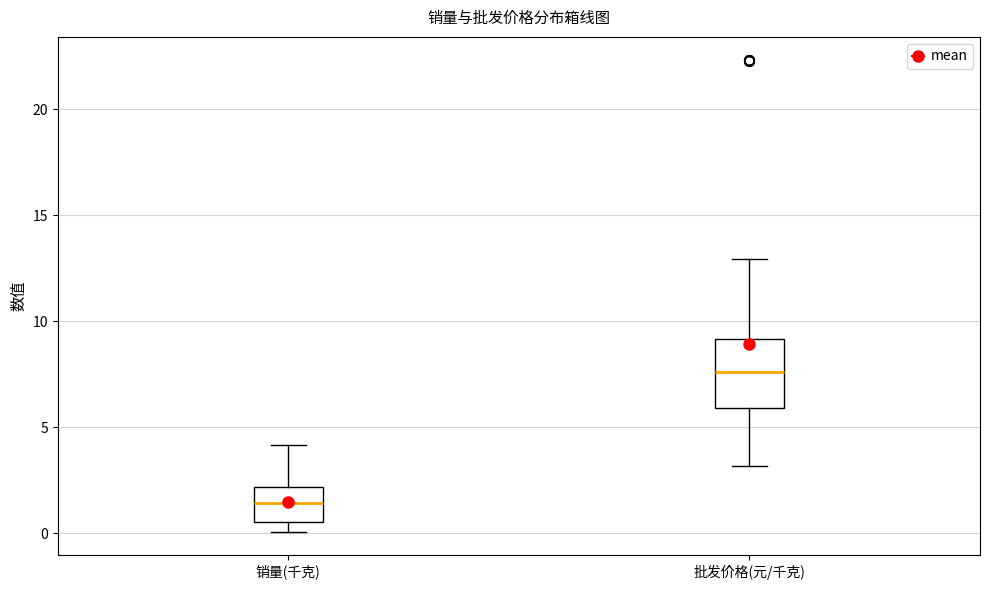

Which box's median line is the highest?

批发价格(元/千克)